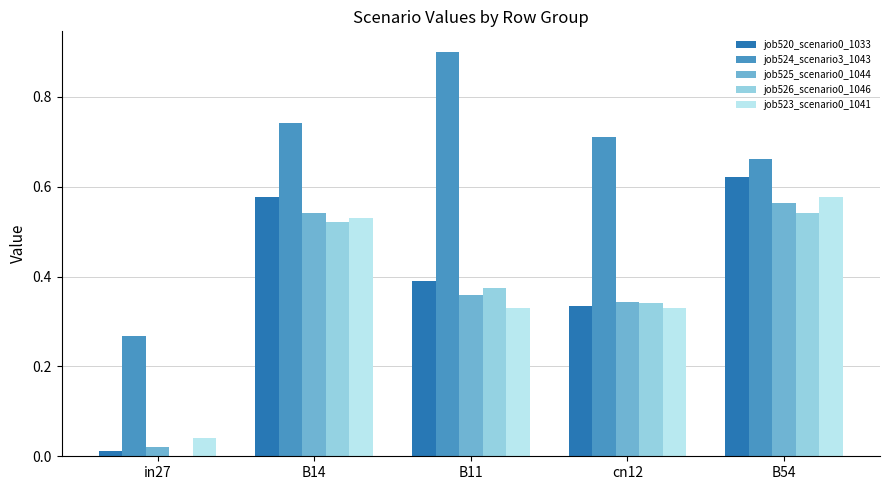

What is the greatest value displayed?

0.9